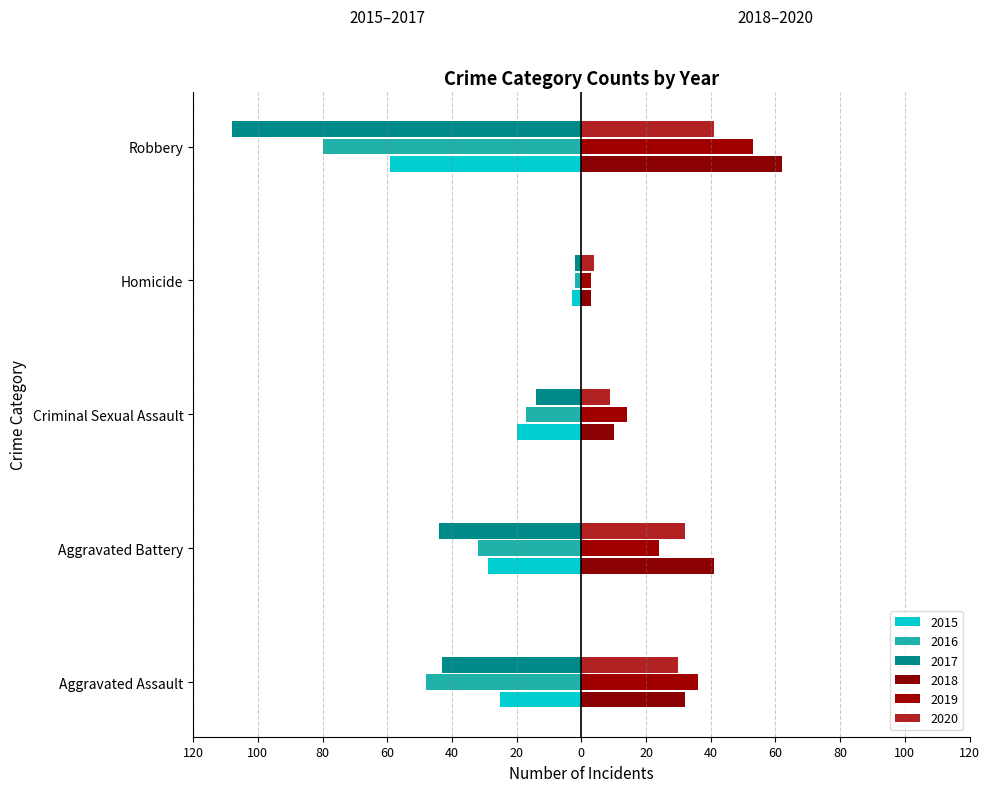

At how many categories does at least one series exceed 49?

1